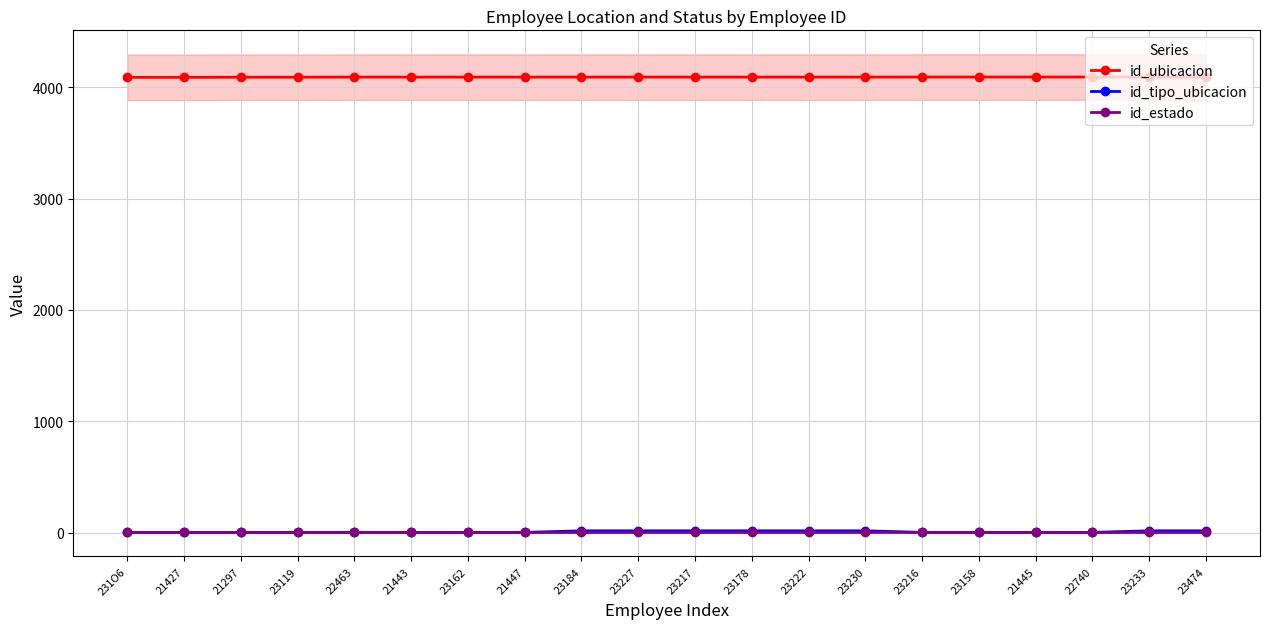

What is the sum of all id_ubicacion values?

81840